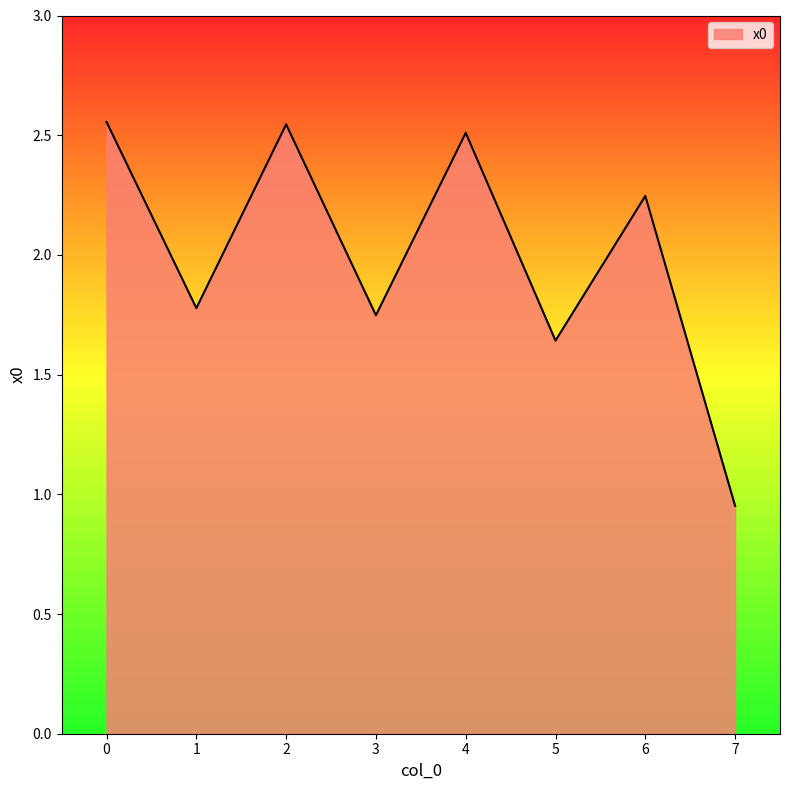

At which label is the value closest to 1?

7